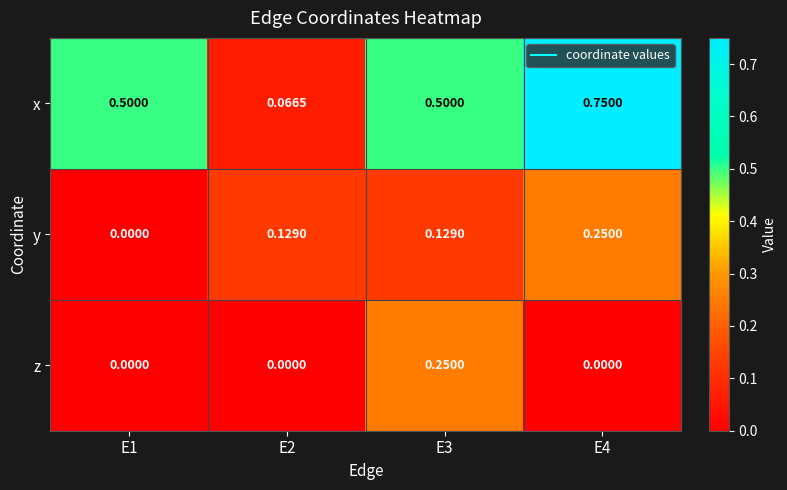

Is the value of x at E2 greater than the value of z at E2?

Yes